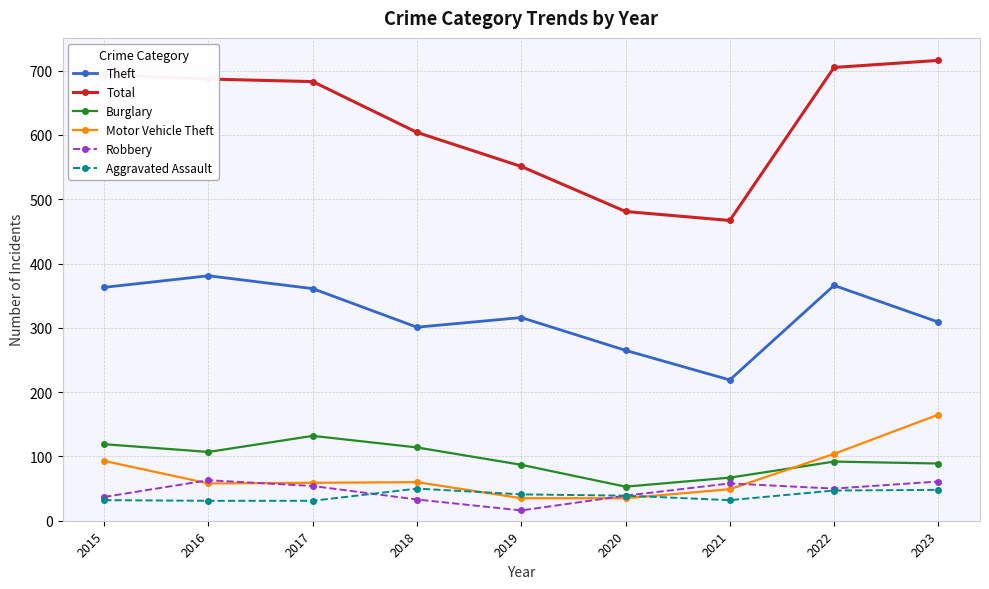

At how many categories does at least one series exceed 535?

7